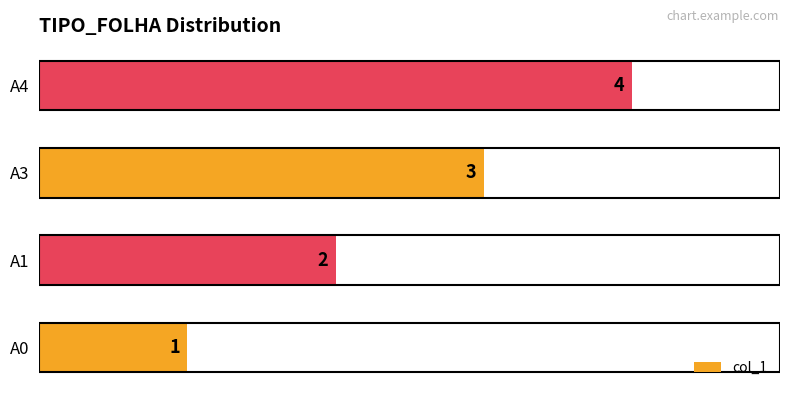

How many values are between 2 and 4?

3